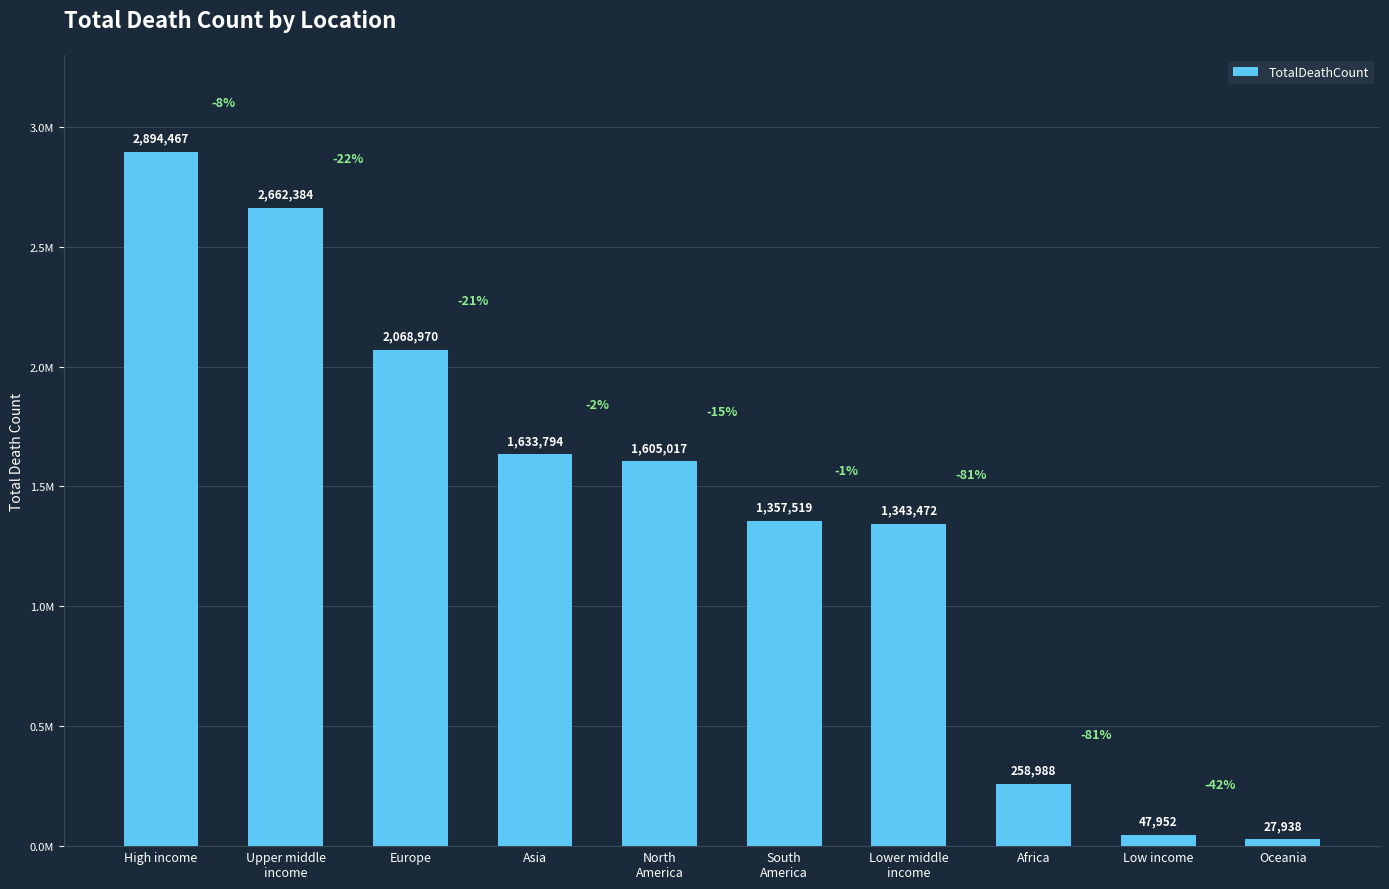

List the labels in order of value, largest first.

High income, Upper middle
income, Europe, Asia, North
America, South
America, Lower middle
income, Africa, Low income, Oceania